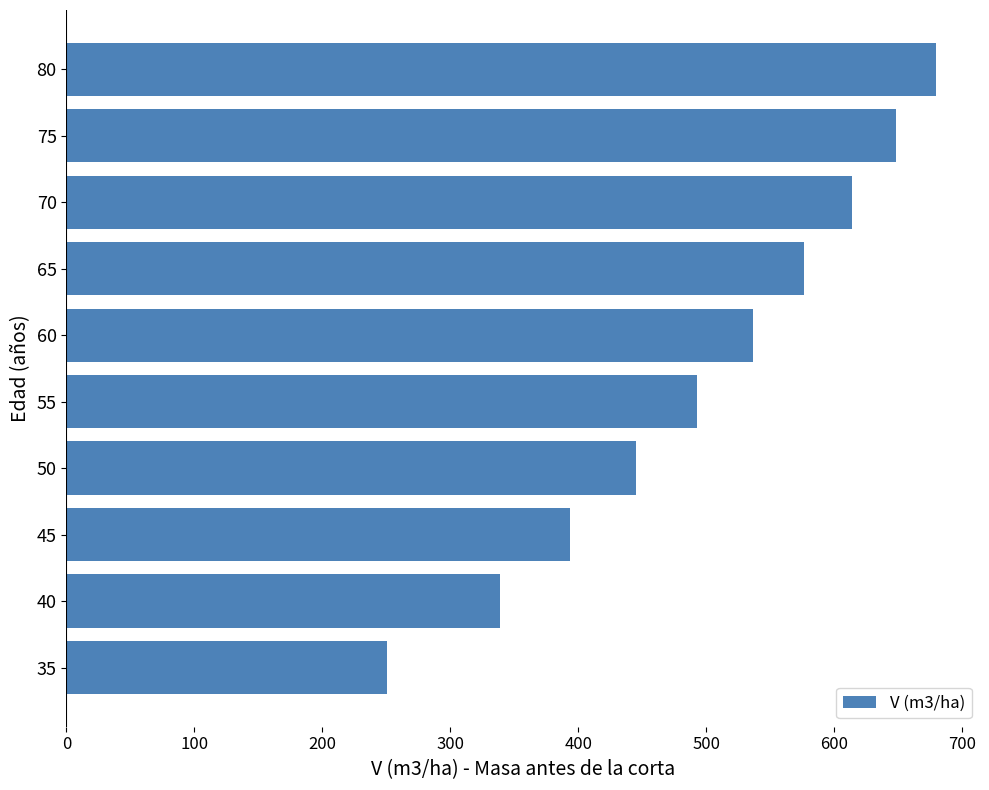

Are the bars horizontal?

Yes